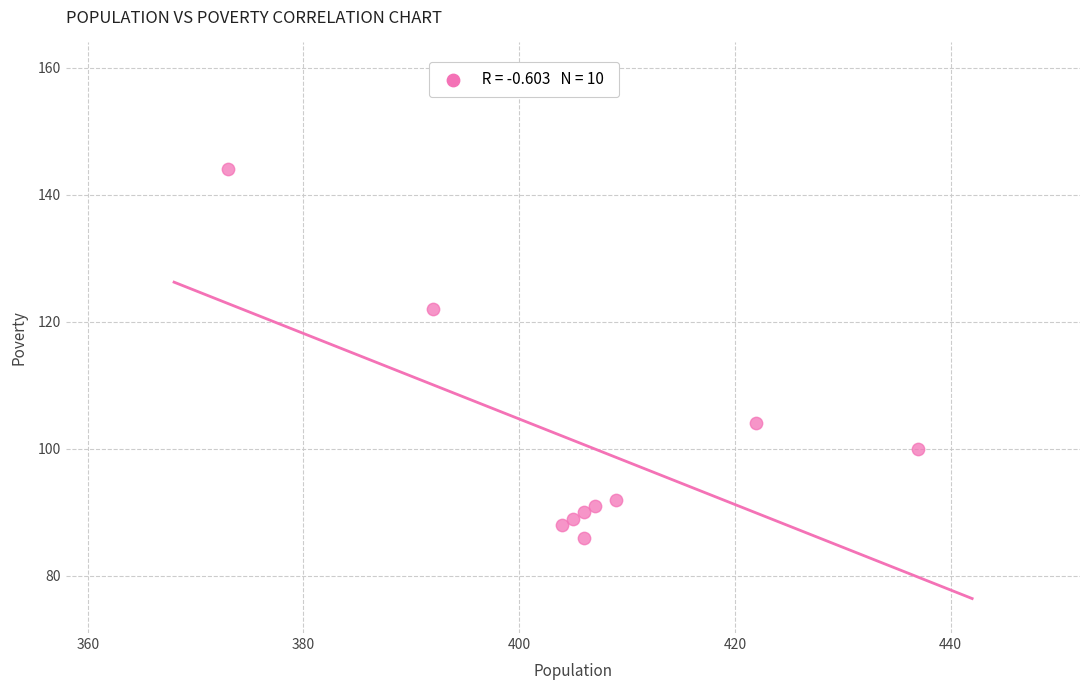

What is the average X value?

406